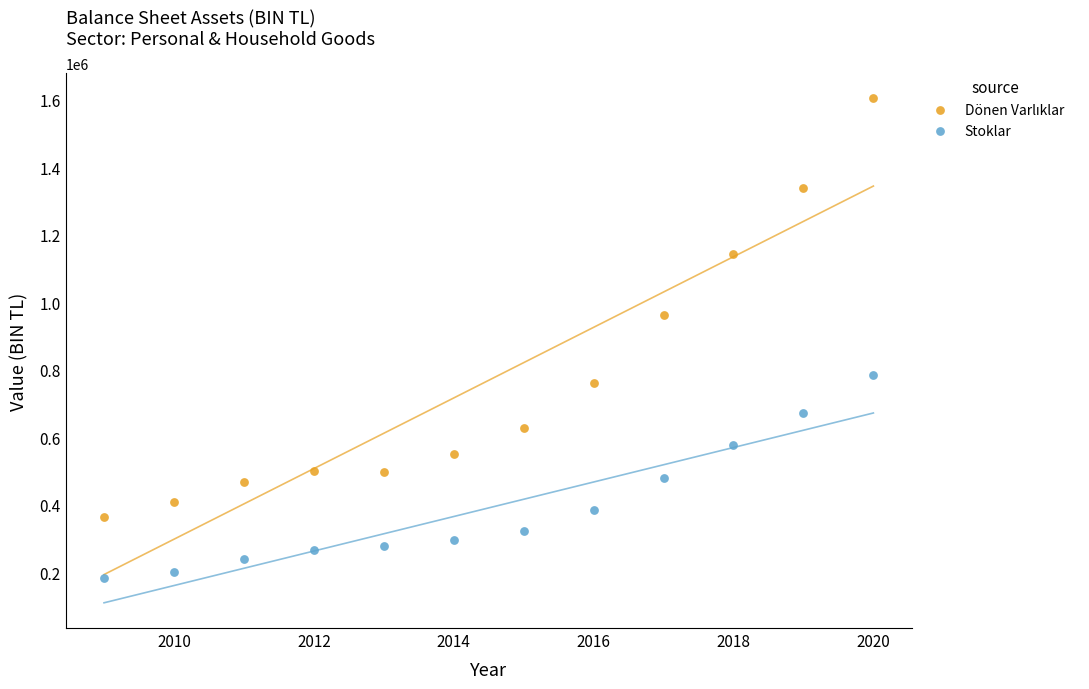

What is the X range (max minus min) for the scatter plot?

11.0